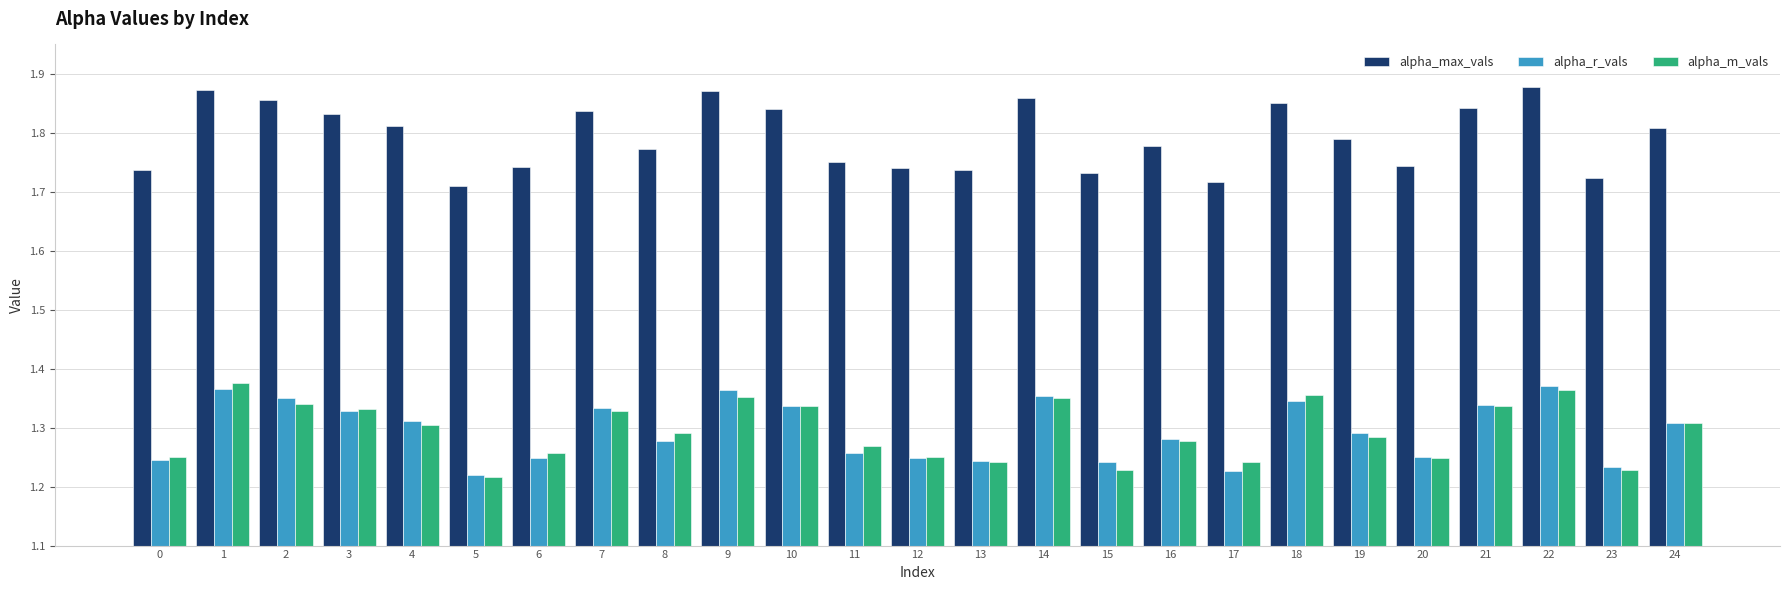

What are all the series names shown in the legend?

alpha_max_vals, alpha_r_vals, alpha_m_vals